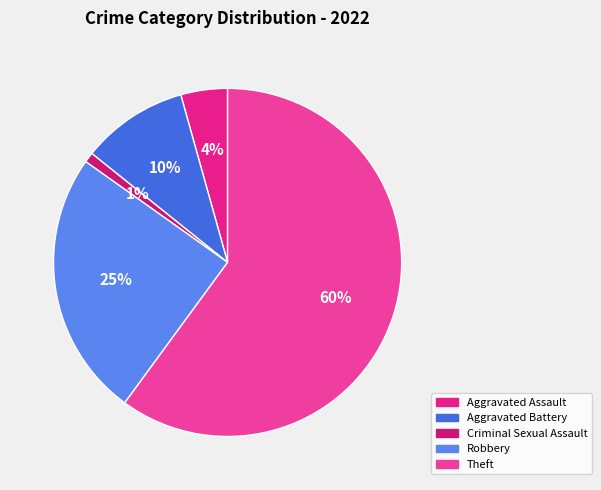

Does Aggravated Assault represent more than half of the total?

No